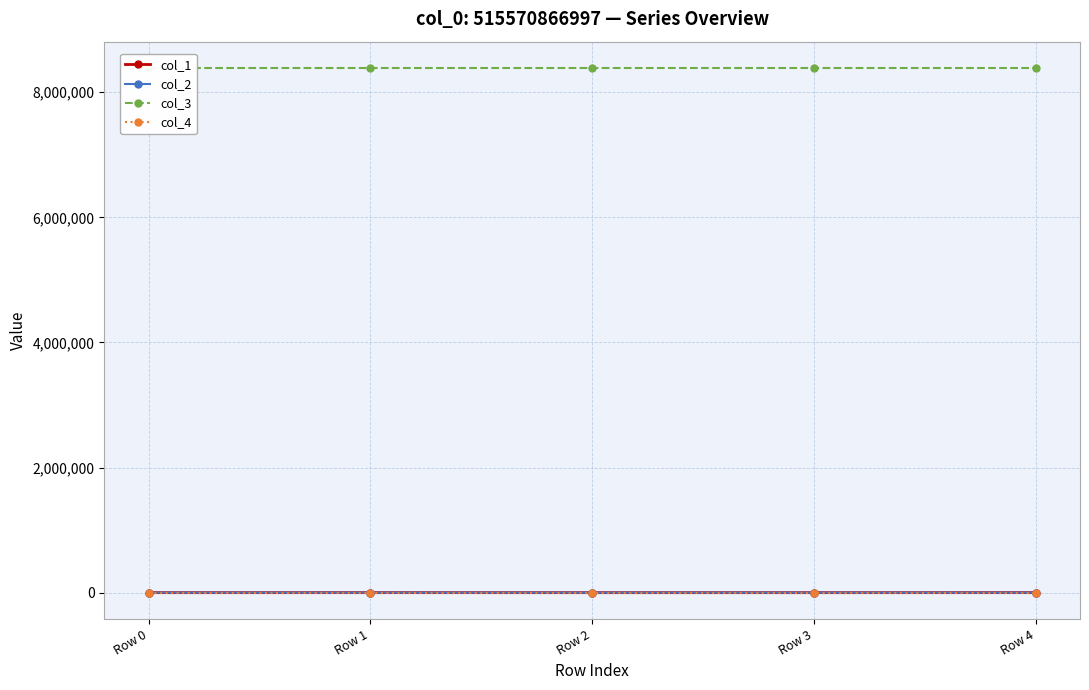

At which category does the chart reach its minimum across all series?

Row 3